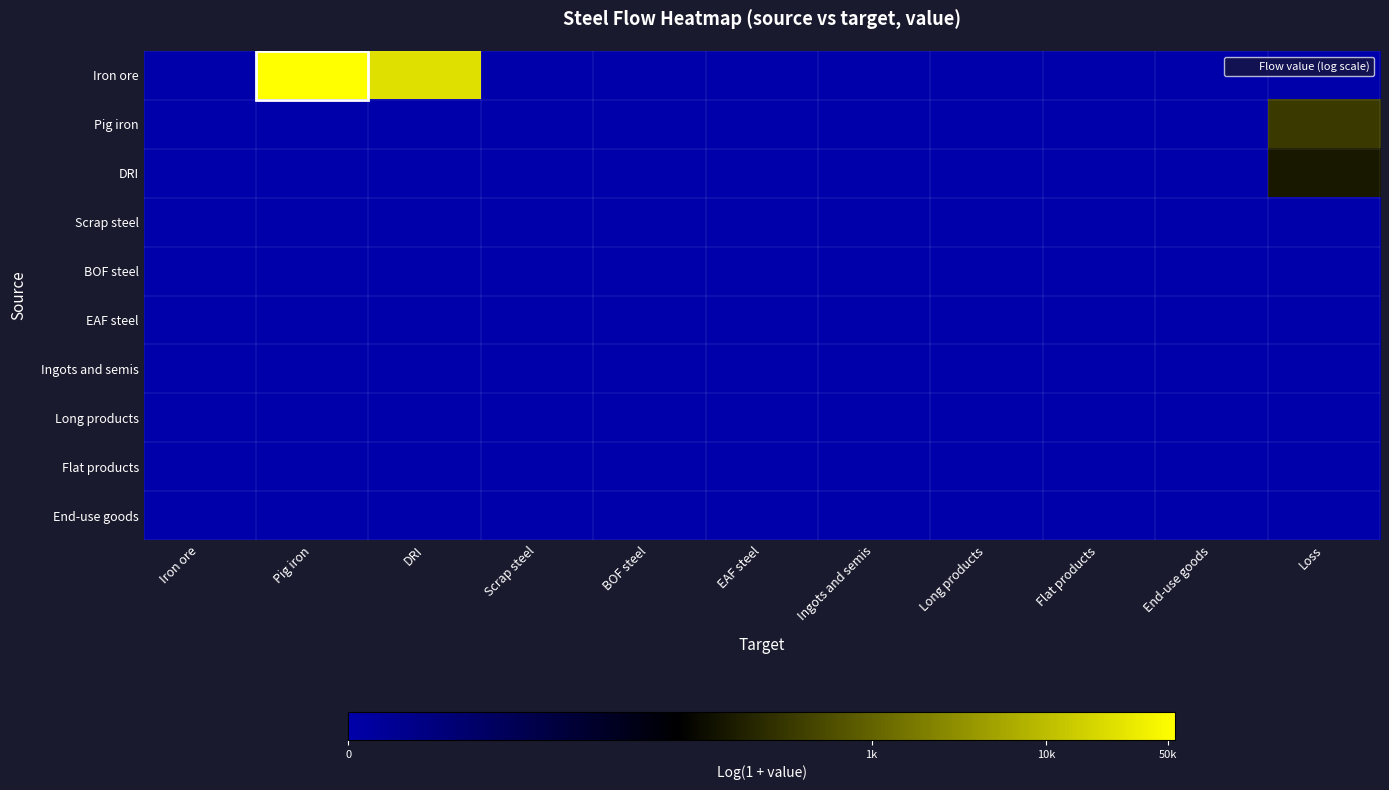

At which category is the sum across all series the highest?

Pig iron